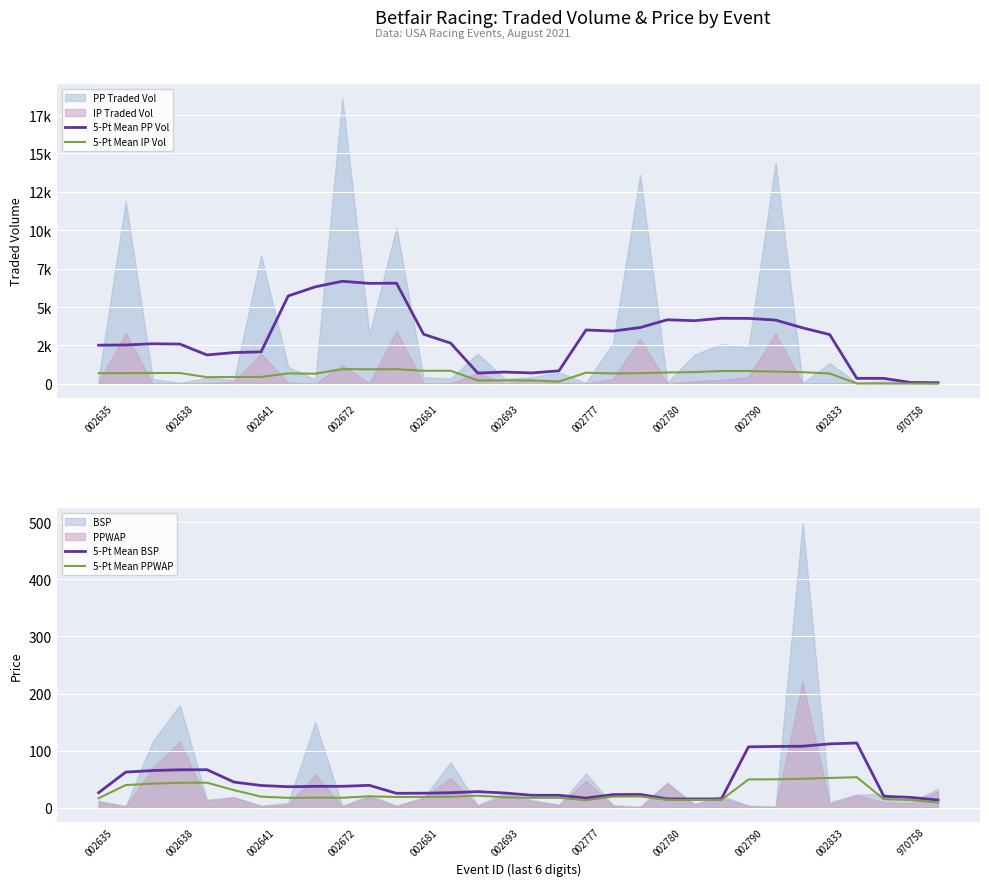

Is it true that 5-Pt Mean BSP equals 43.2 at 002693?

False